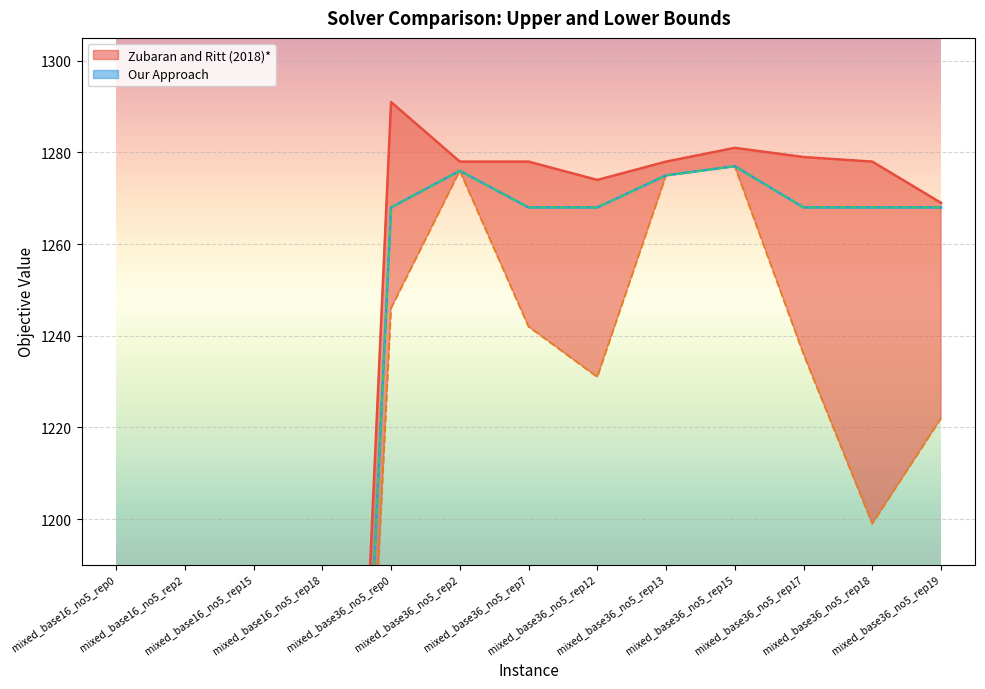

The Our Approach UB series shows 367 at mixed_base36_no5_rep12. True or false?

False